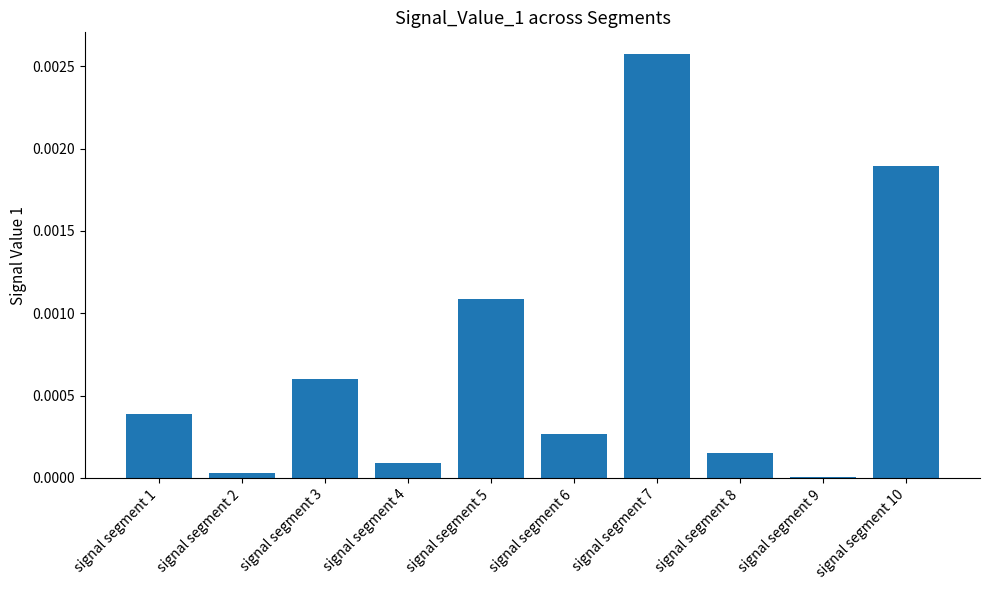

Which has a higher value, signal segment 8 or signal segment 3?

signal segment 3